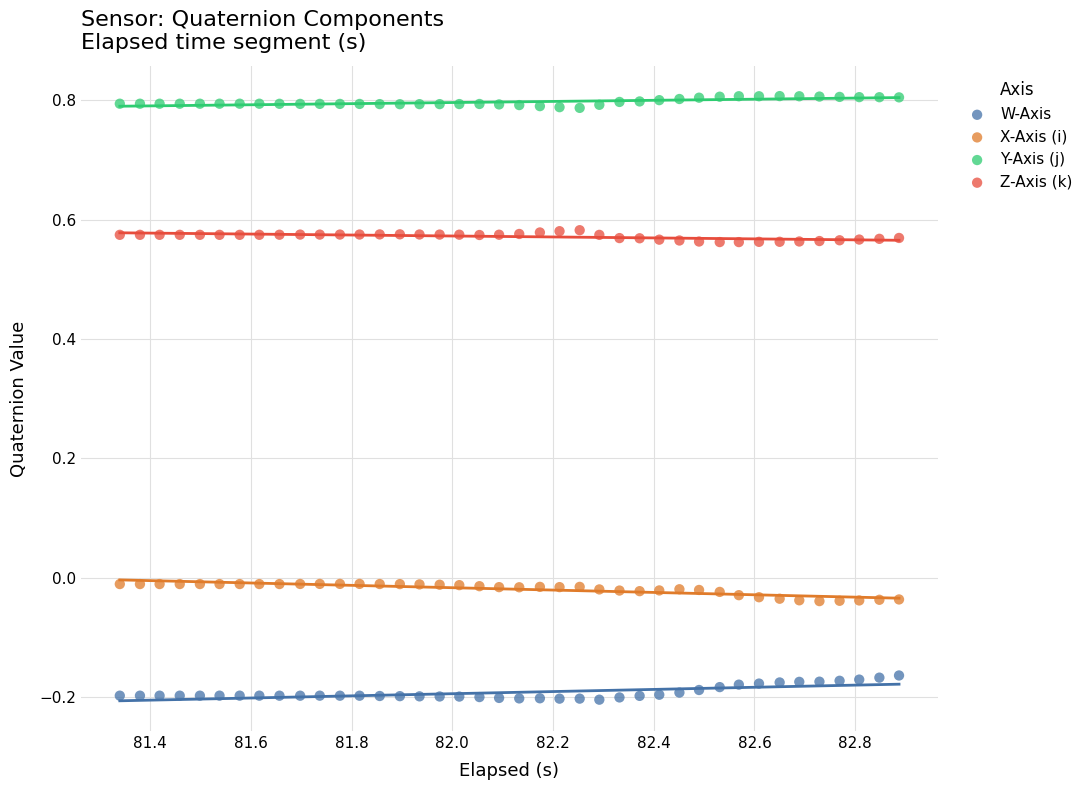

Across all data points, what is the range of X values (max minus min)?

1.5